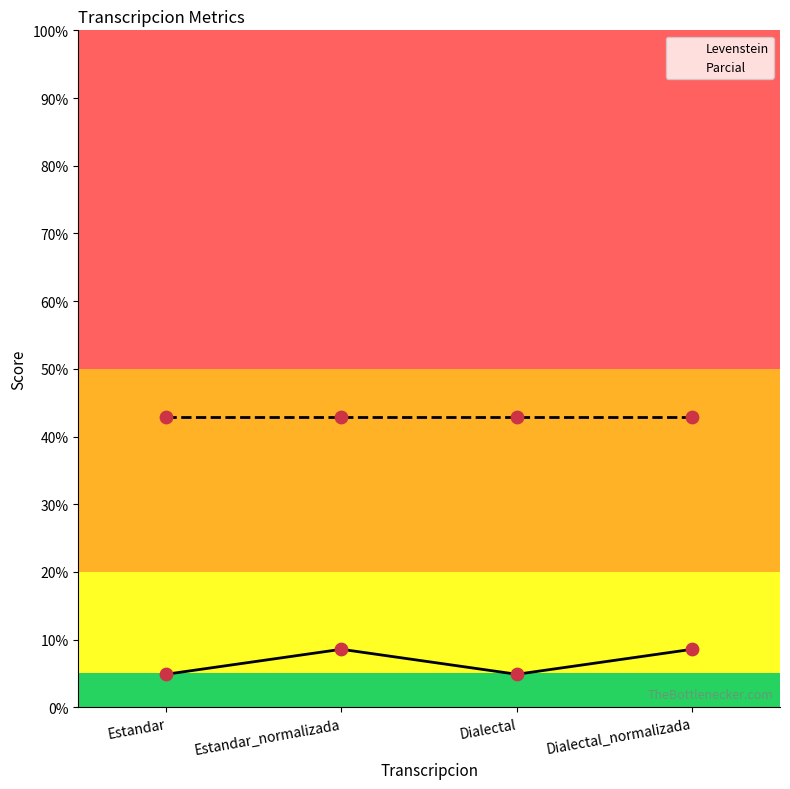

At how many categories does at least one series exceed 19?

4